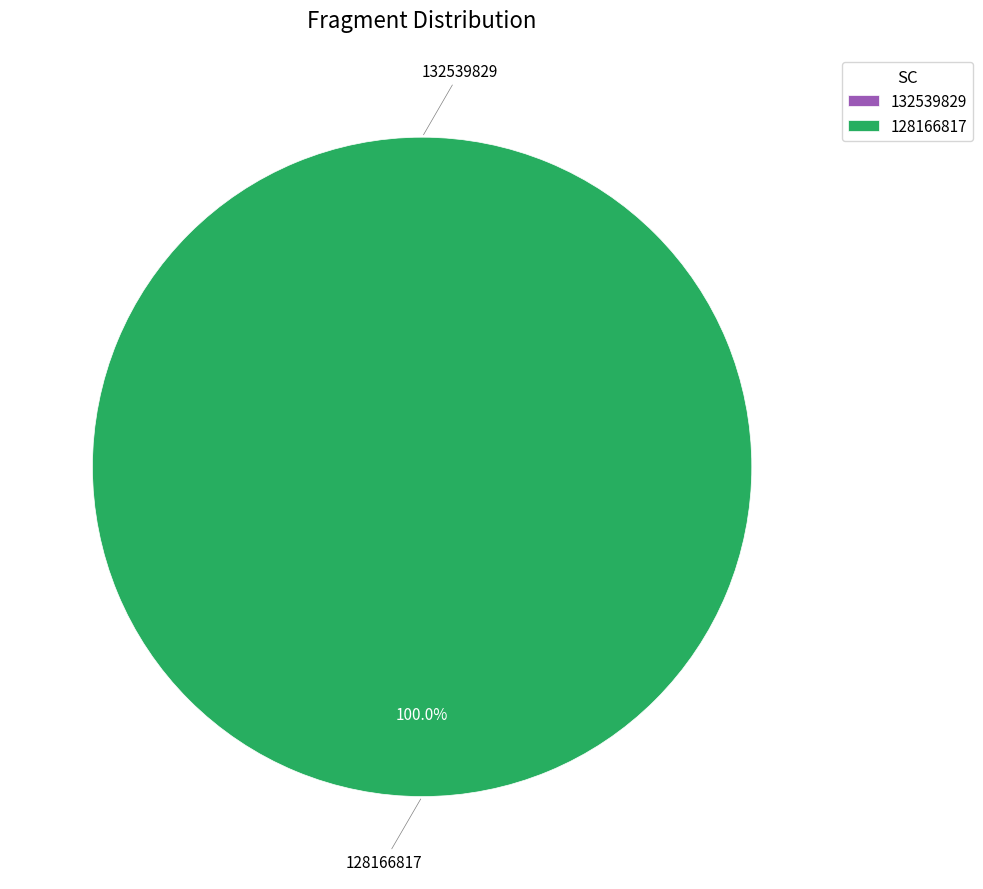

Does 128166817 account for over 50% of the chart?

Yes